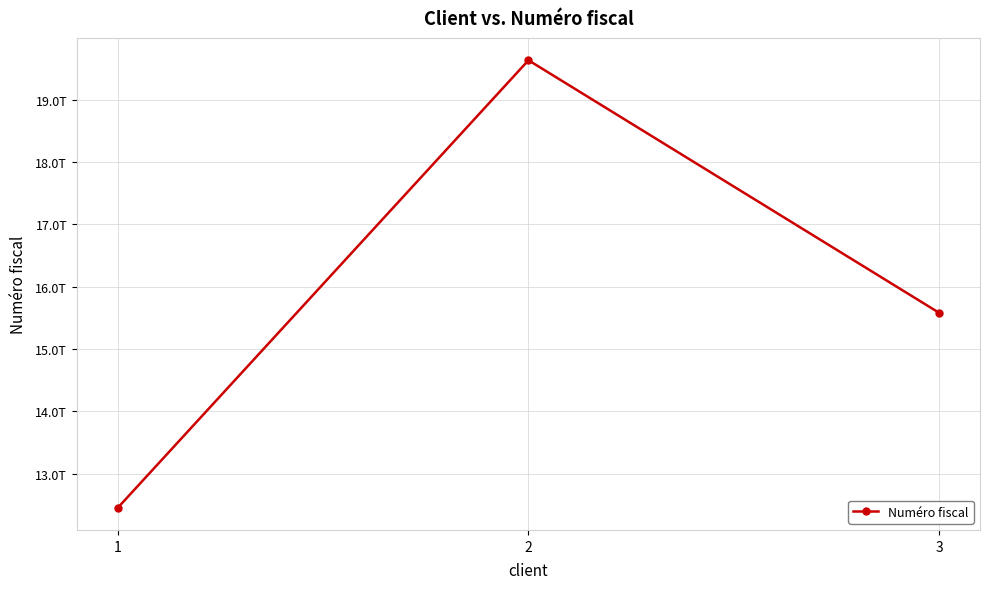

Does the chart have visible grid lines?

Yes